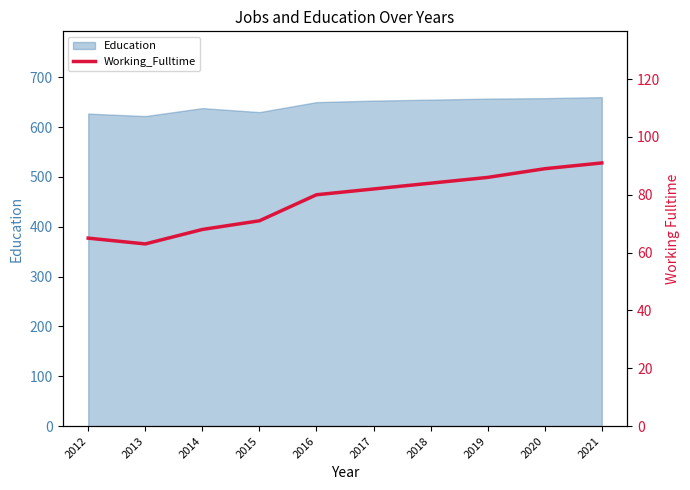

At which label does the data first exceed 82?

2018